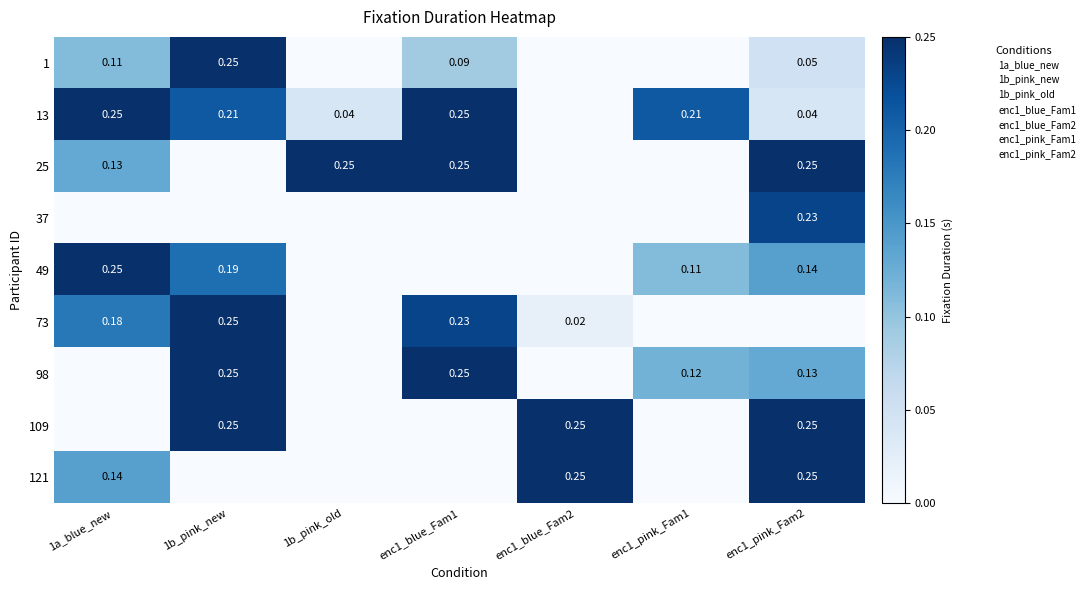

Between 1a_blue_new and enc1_pink_Fam2, which series saw the biggest shift?

109